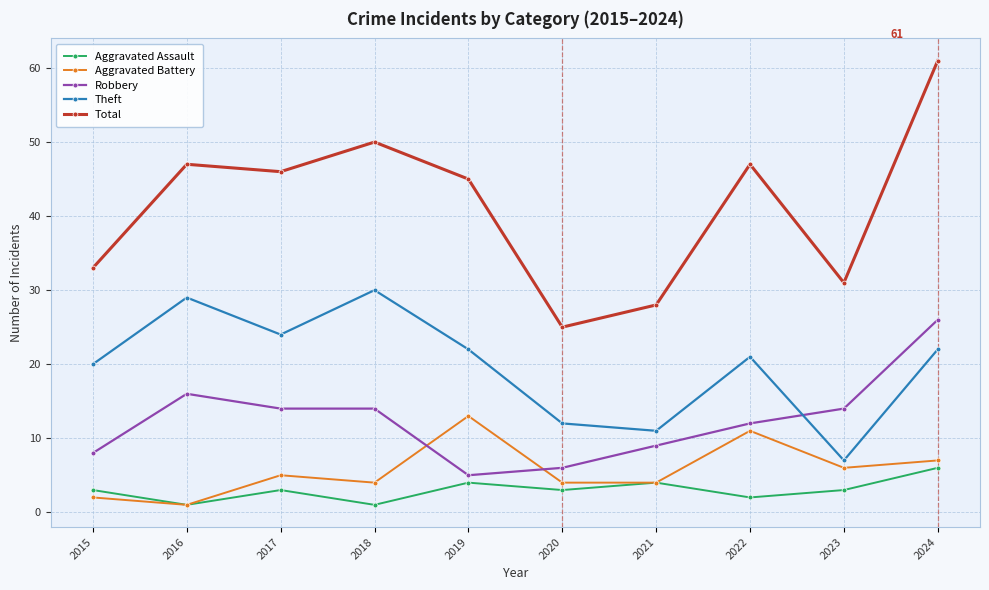

What is the value of the Total point at the 3rd from the left?

46